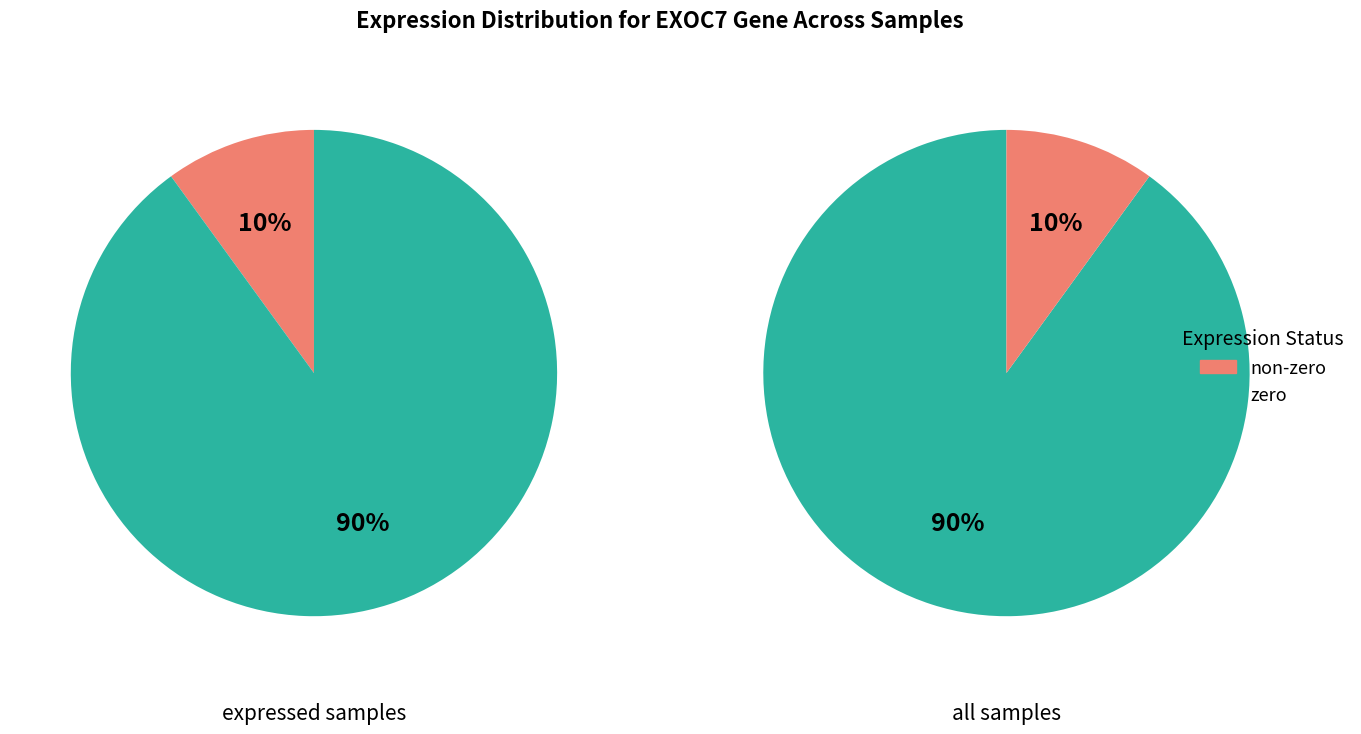

True or false: 498463 (2296) accounts for 1% of the total.

False